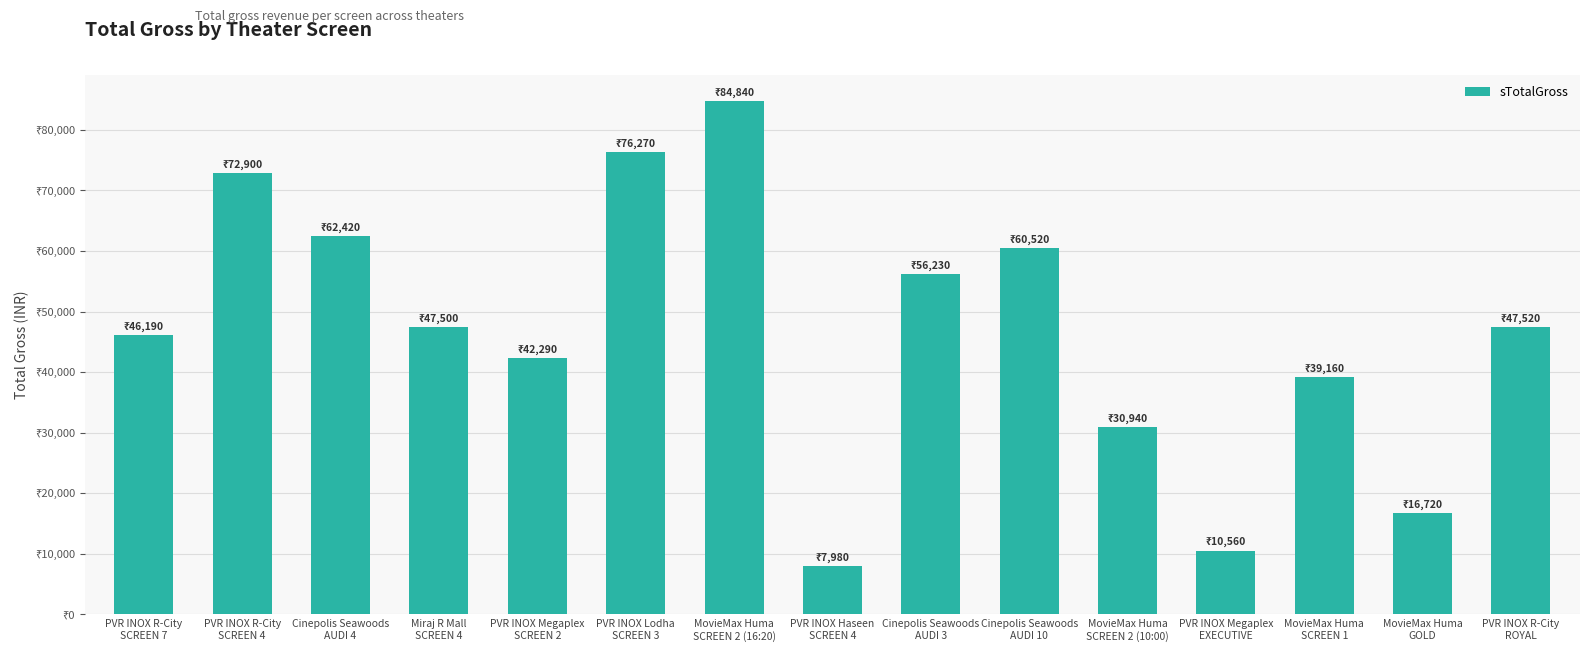

Reading left to right, transcribe all the data shown in this chart.

46190	72900	62420	47500	42290	76270	84840	7980	56230	60520	30940	10560	39160	16720	47520